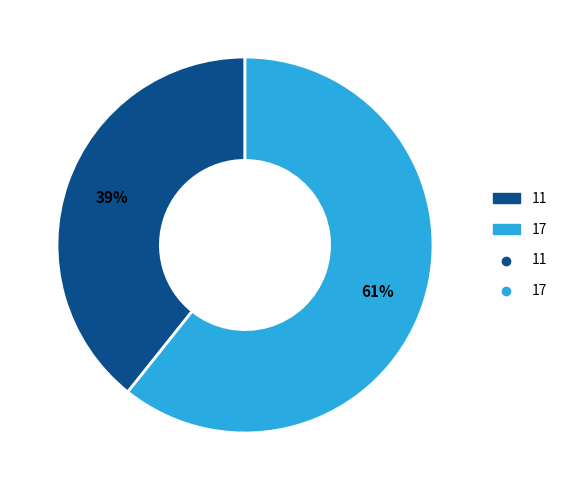

Is there any slice that represents more than half of the pie?

Yes